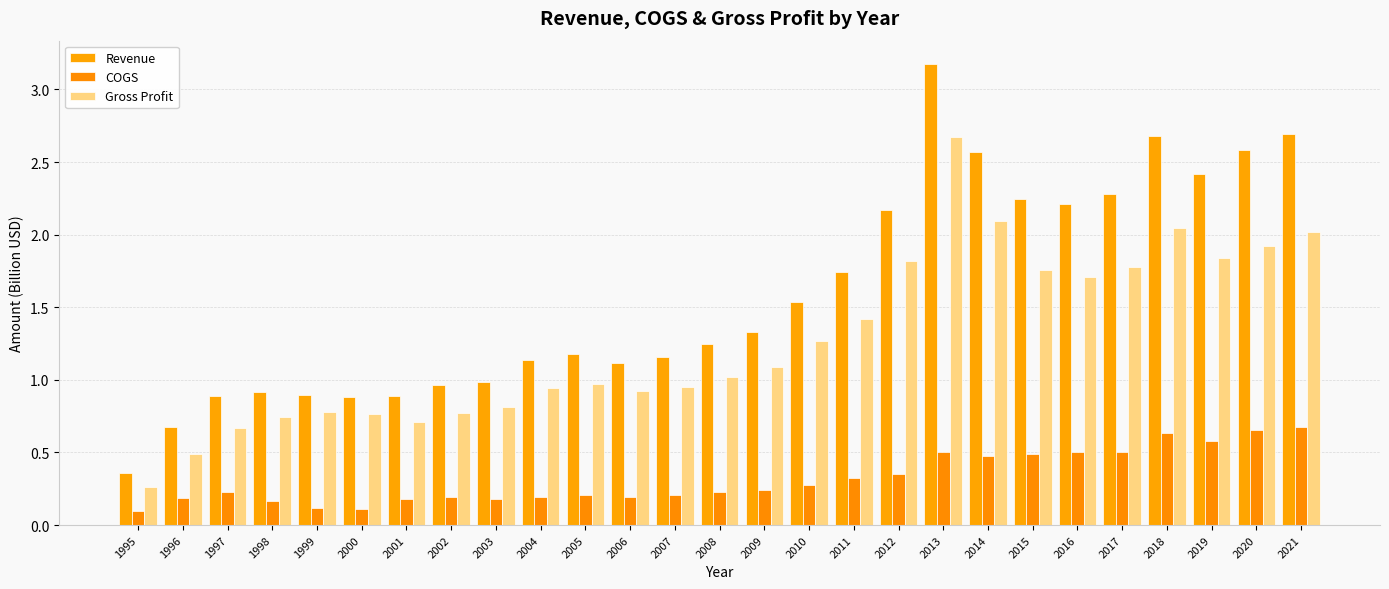

What is the sum of all COGS values?

8.7